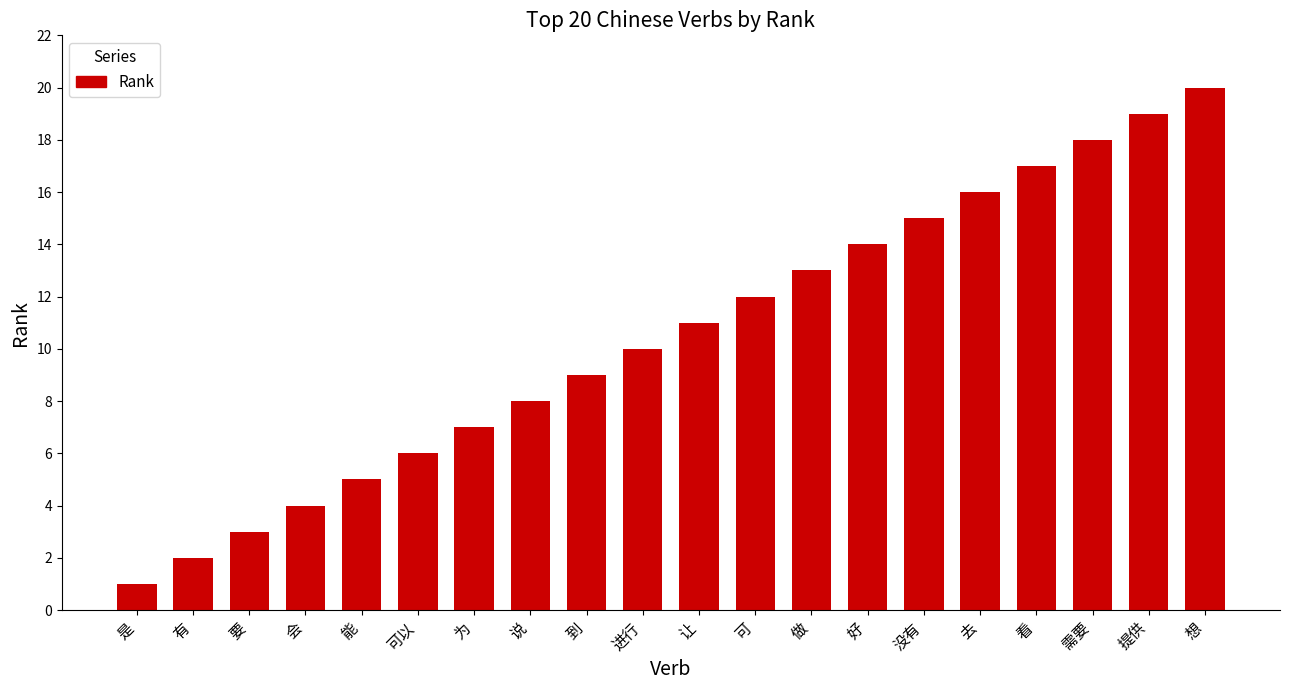

What is the label of the 12th bar from the right?

到